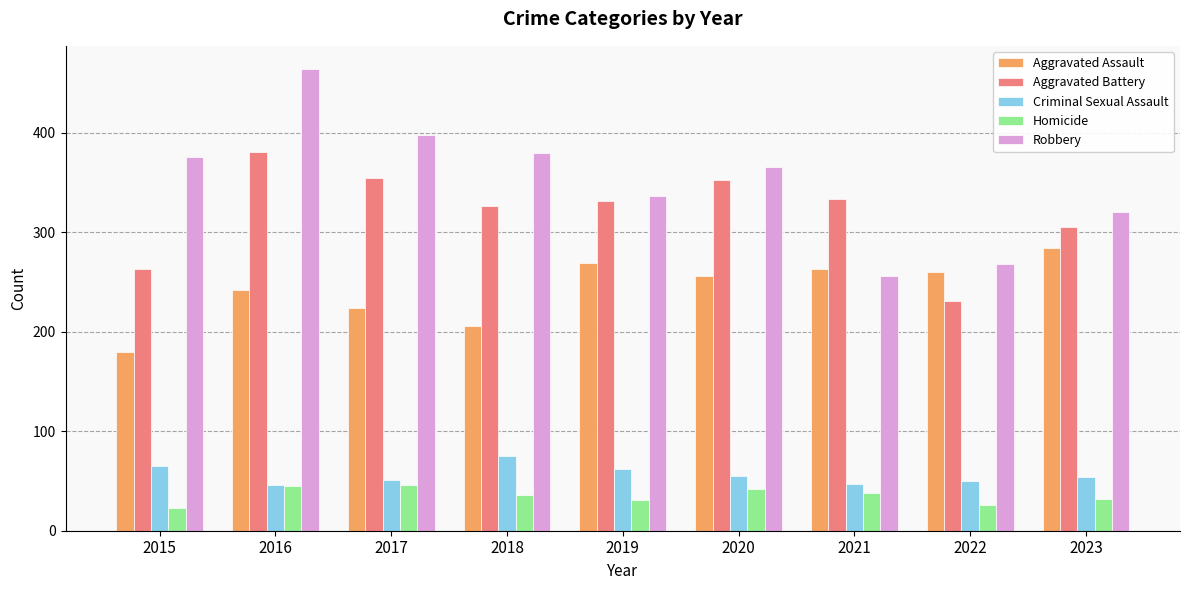

Where does the Robbery series first go above 365?

2015